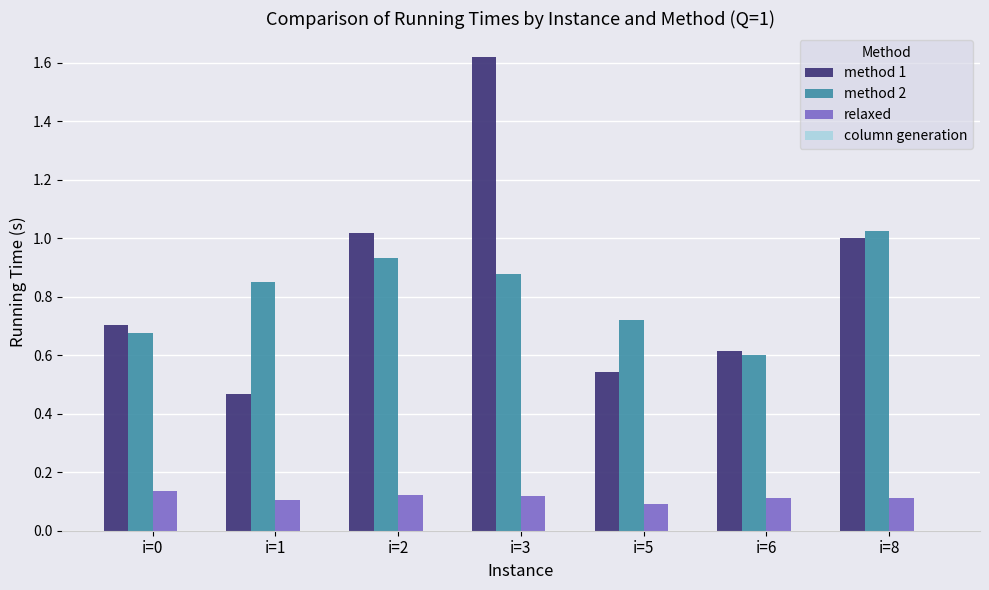

What is the difference between the second highest and minimum values in the method 1 series?

0.6